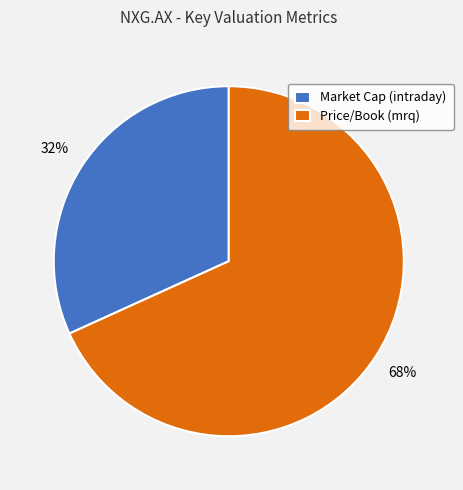

To the nearest percent, what is the difference between the Market Cap (intraday) and Price/Book (mrq) slice percentages?

36%